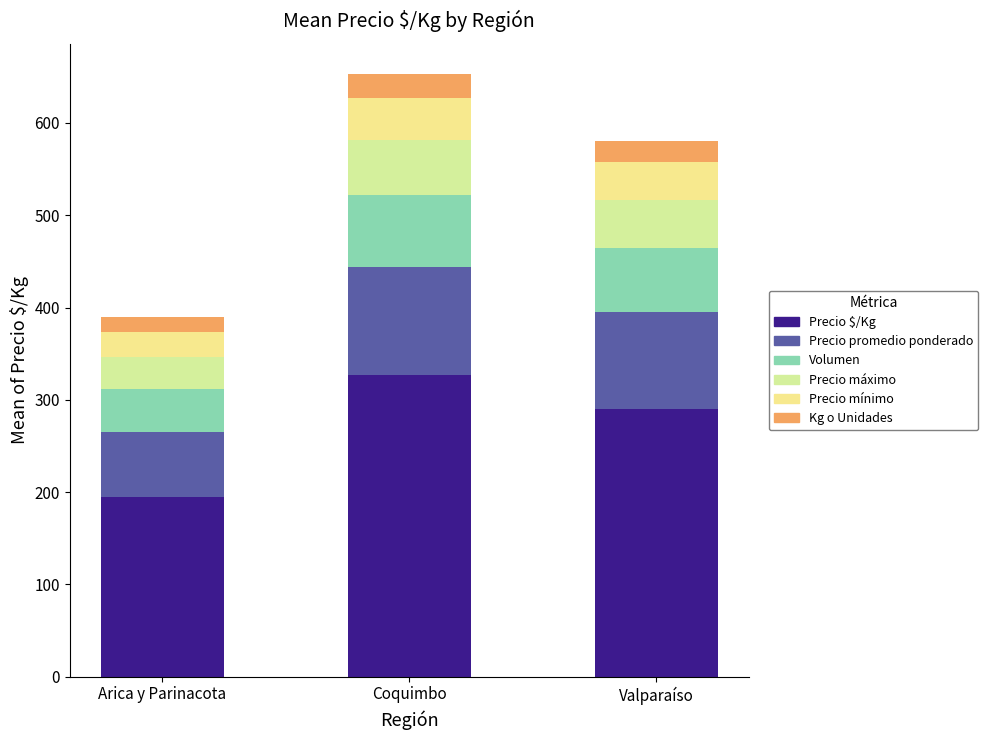

Does the chart contain stacked bars?

Yes